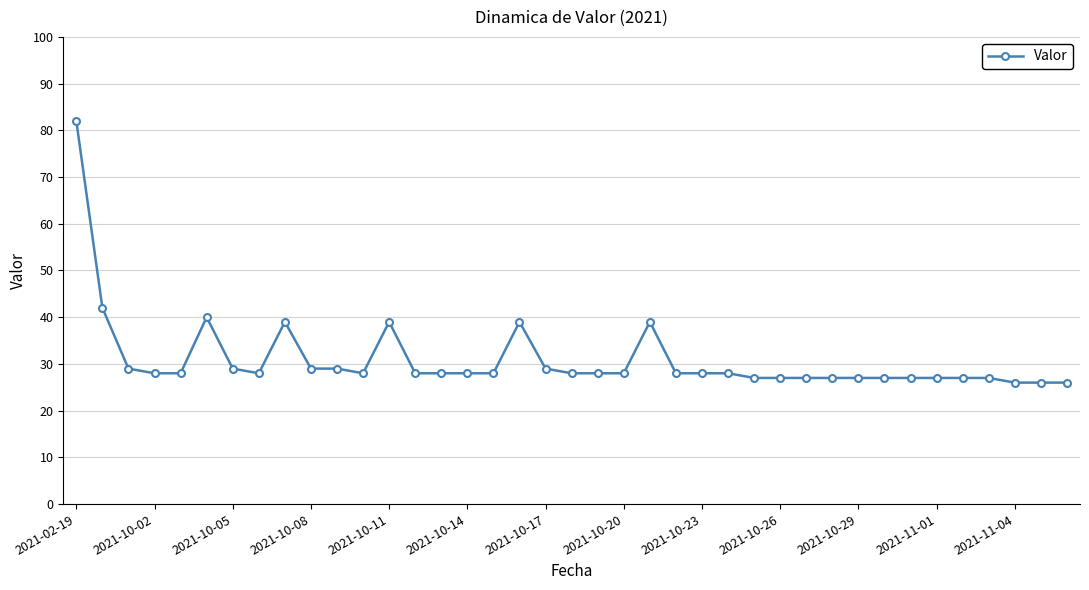

What is the sum of all values?

1205